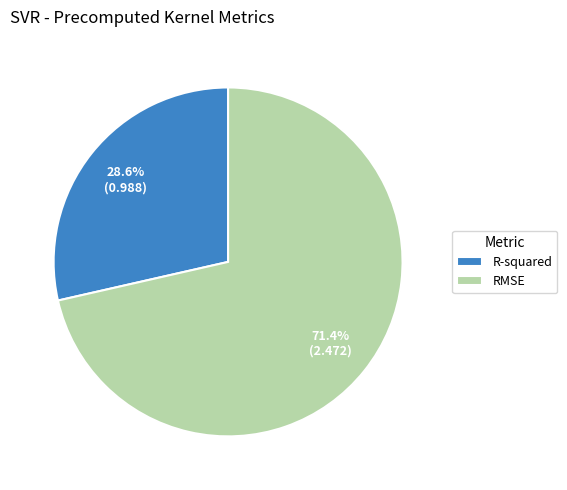

Which slice represents more than half of the pie?

RMSE